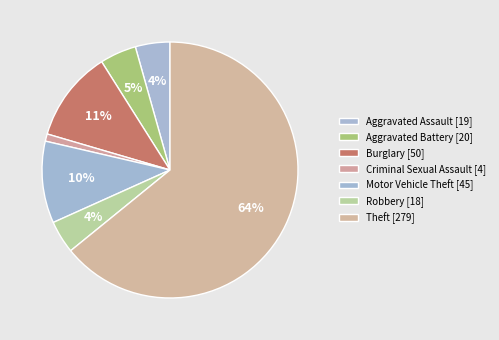

How many segments does this pie chart have?

7